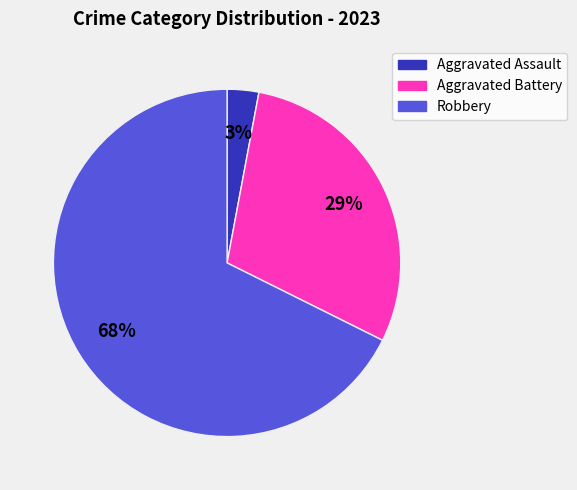

Does Aggravated Battery represent more than half of the total?

No